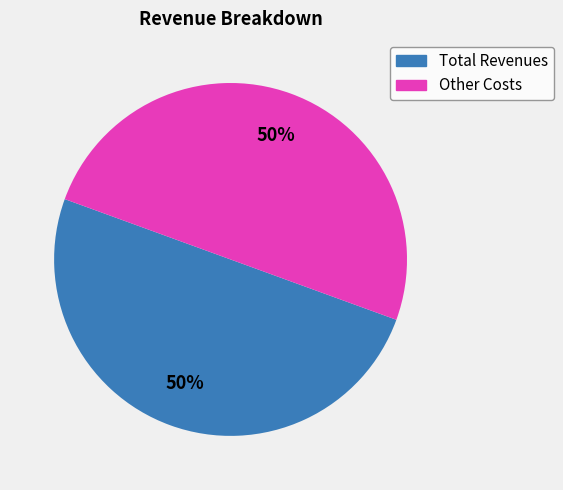

To the nearest percent, what is the average slice percentage?

50%